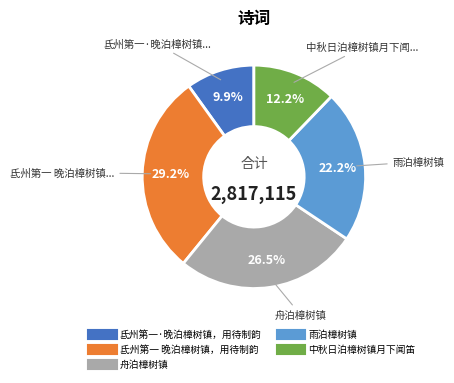

True or false: 雨泊樟树镇 accounts for 22% of the total.

True